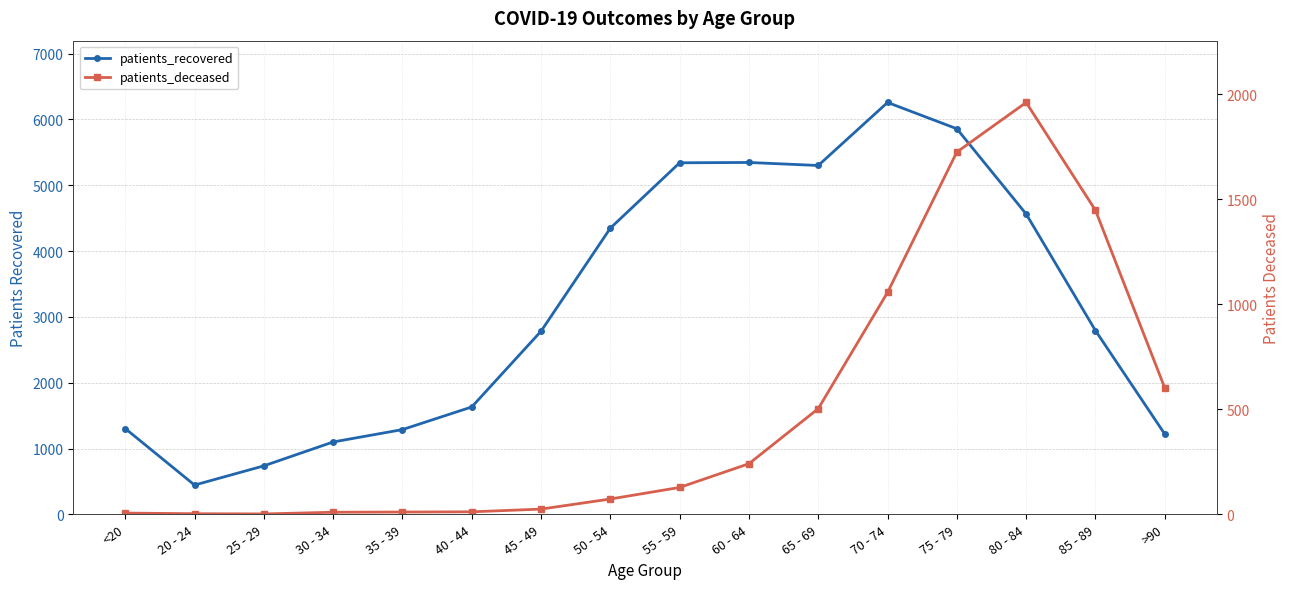

Which series has the largest total across all categories?

patients_recovered